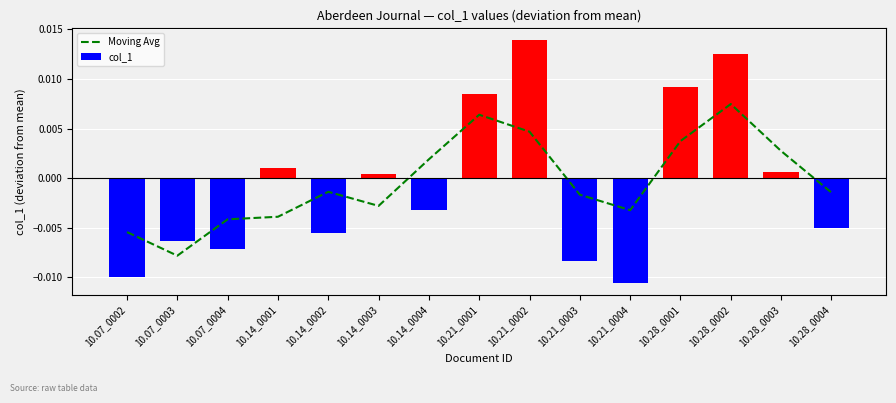

True or false: the data shows -0.0 at 10.14_0002.

False